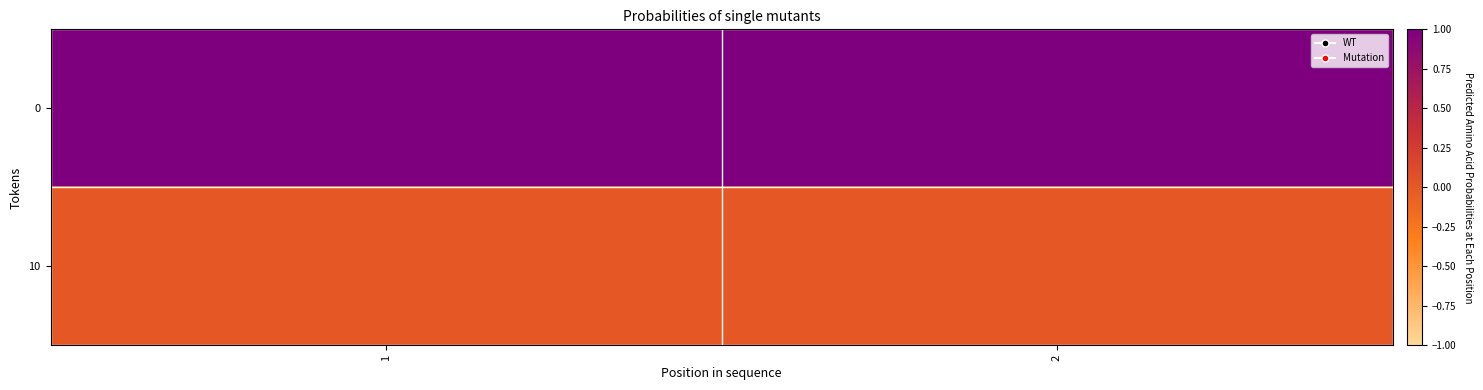

Which label corresponds to the largest value in the chart?

2